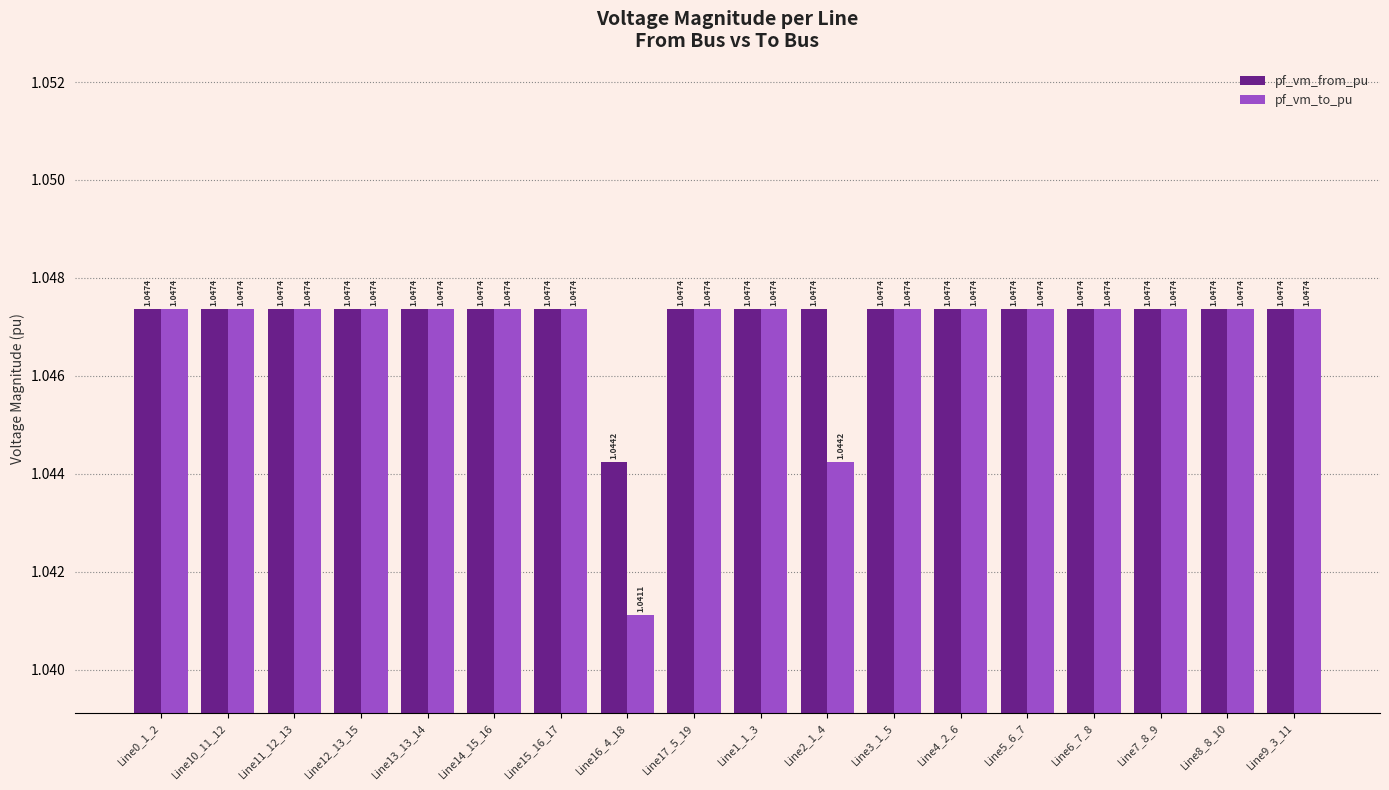

At how many categories does at least one series exceed 1?

18